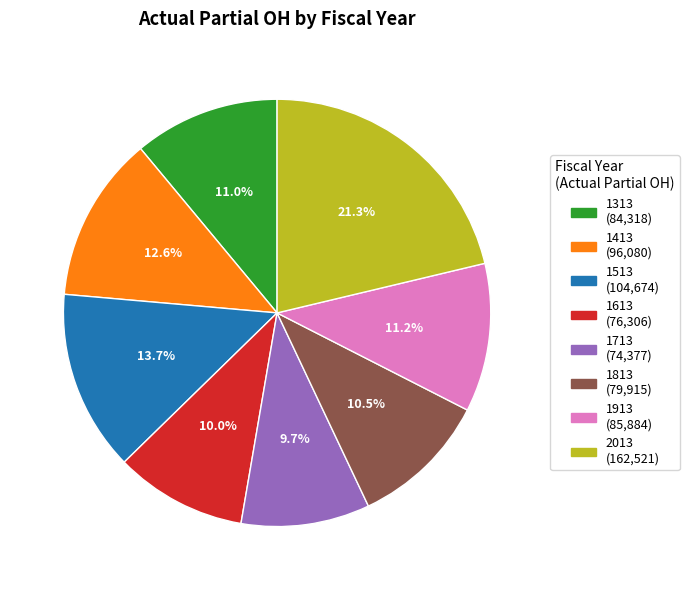

Is the sum of 1813 and 1313 greater than half?

No